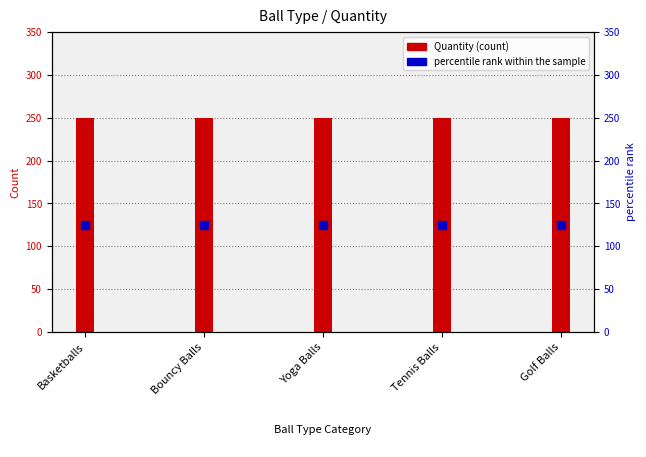

At how many categories does at least one series exceed 179?

5